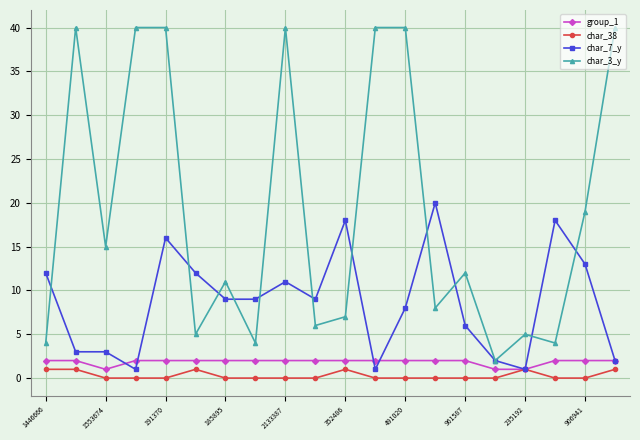

List the series in order of their peak value, highest first.

char_3_y, char_7_y, group_1, char_38